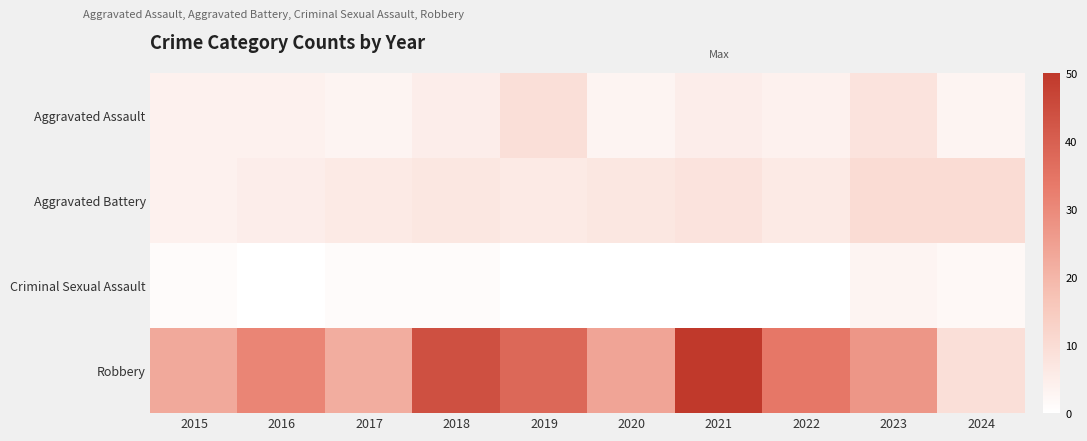

What is the greatest value displayed?

50